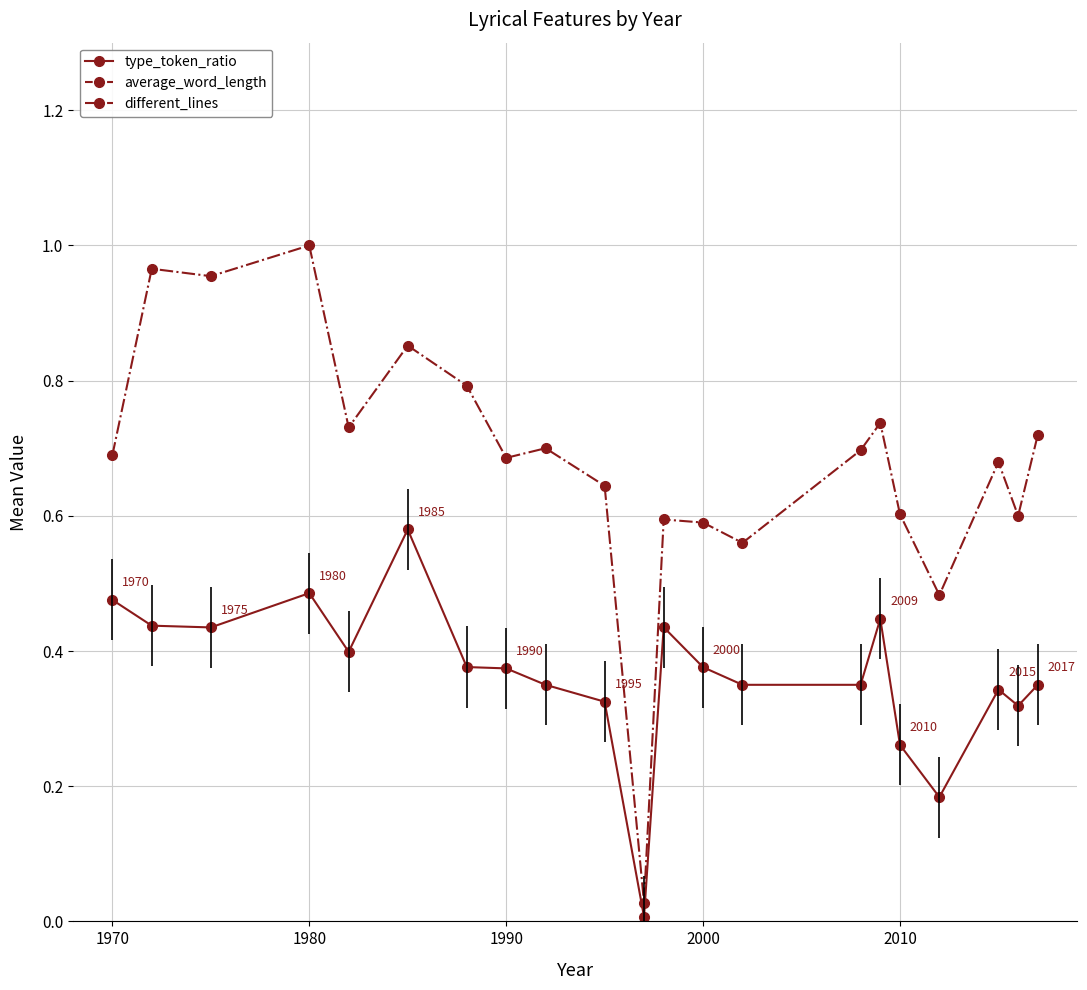

The different_lines series shows 0.6 at 2000. True or false?

True